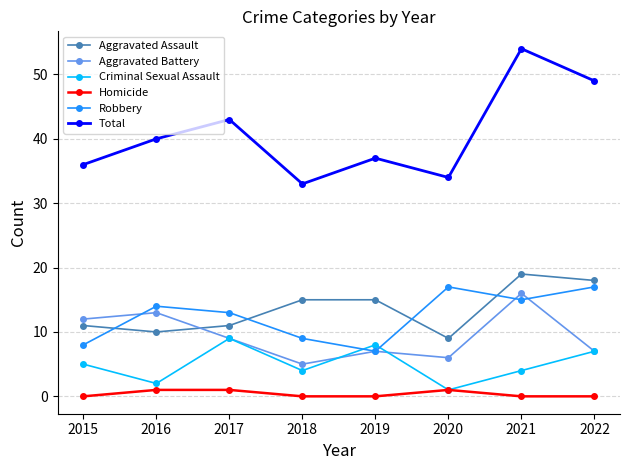

Is it true that Criminal Sexual Assault equals 5 at 2015?

True